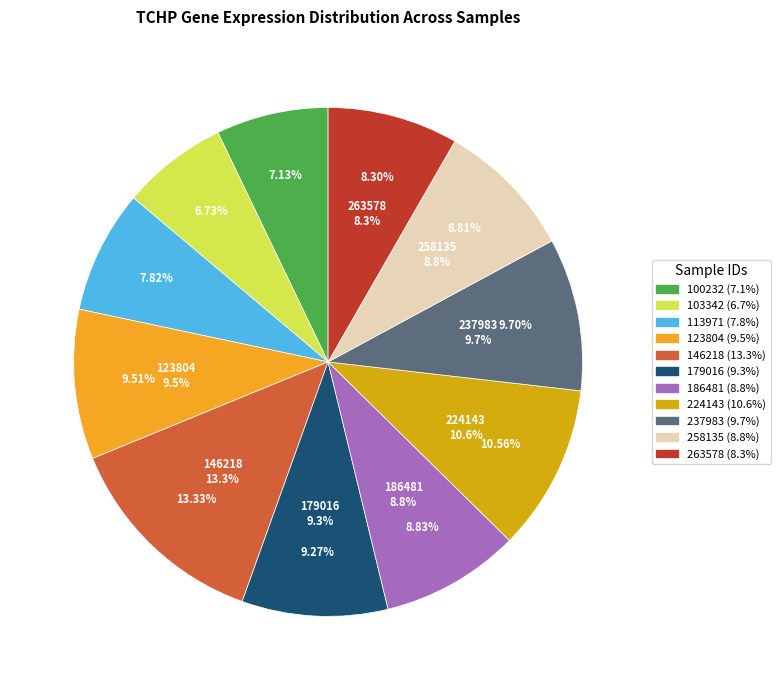

To the nearest percent, what is the average slice percentage?

9%